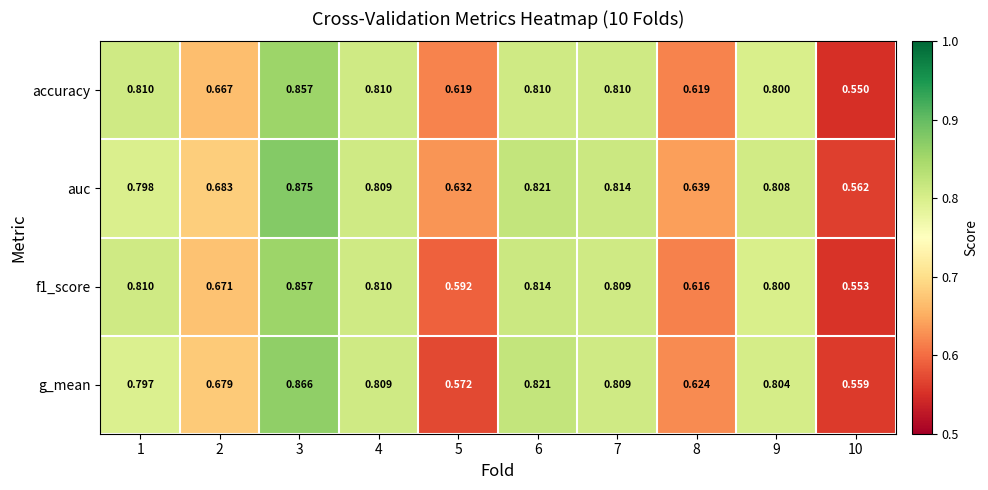

How many series are shown in this chart?

4